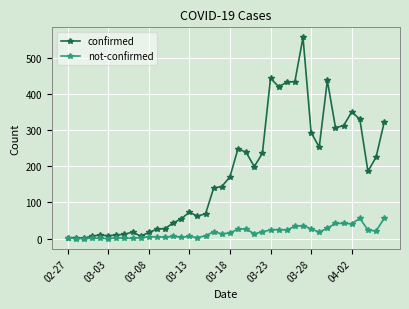

What are all the series names shown in the legend?

confirmed, not-confirmed